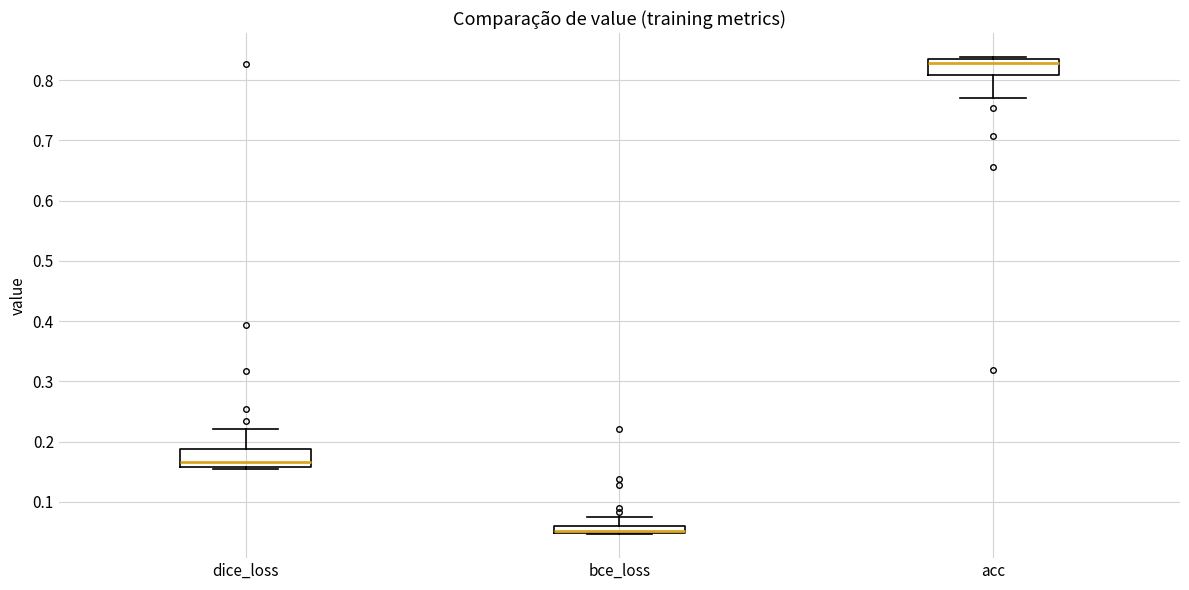

Where does the lower whisker of the box for acc end on the y-axis? The values are not printed on the chart, so give them approximately, as read against the axis.

0.77